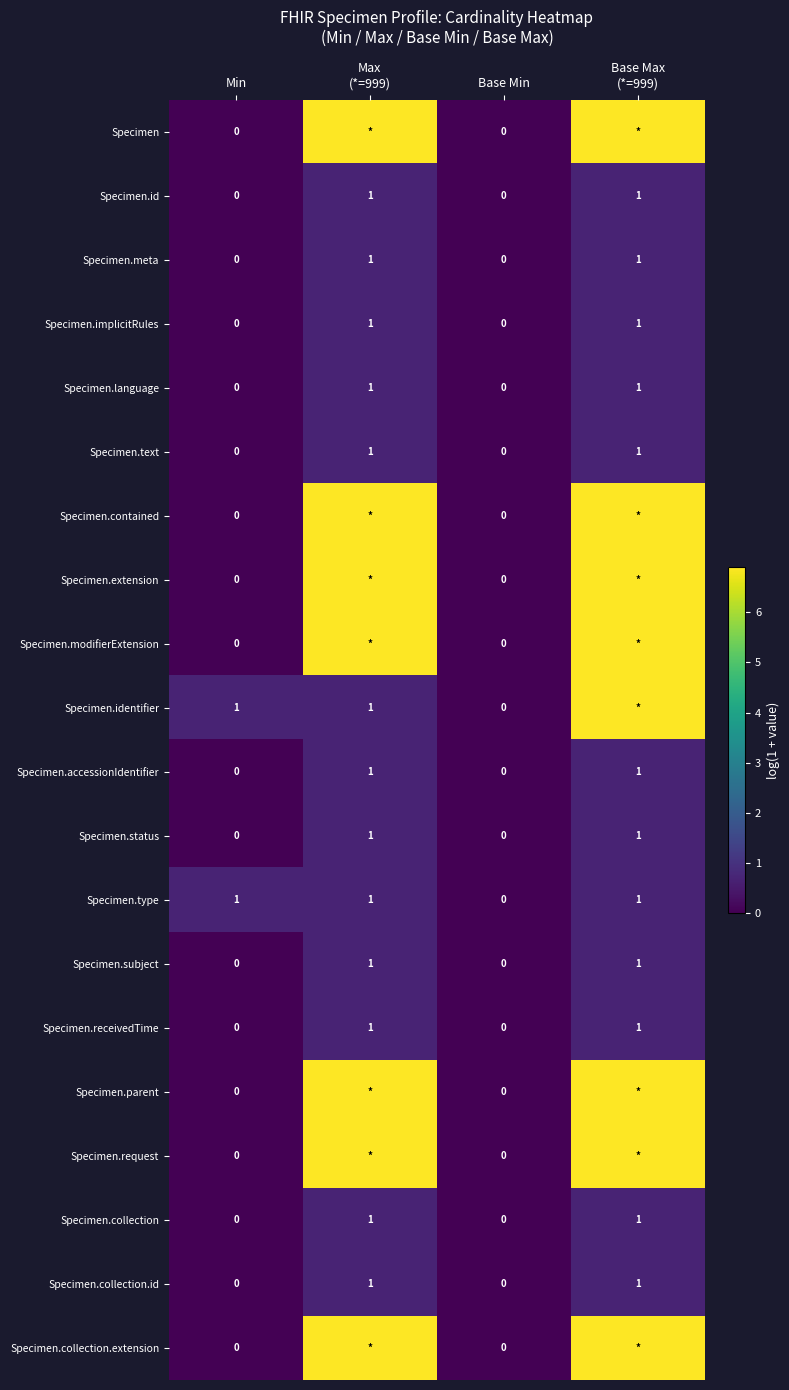

Between Max (*=999) and Base Max (*=999), which series saw the biggest shift?

Specimen.identifier